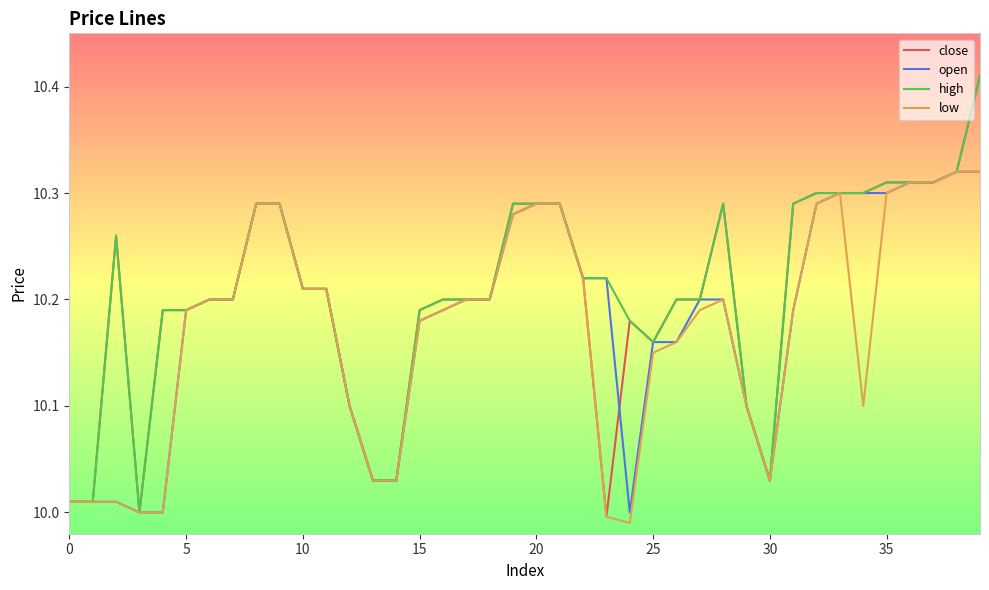

Which series has the widest spread of values?

close